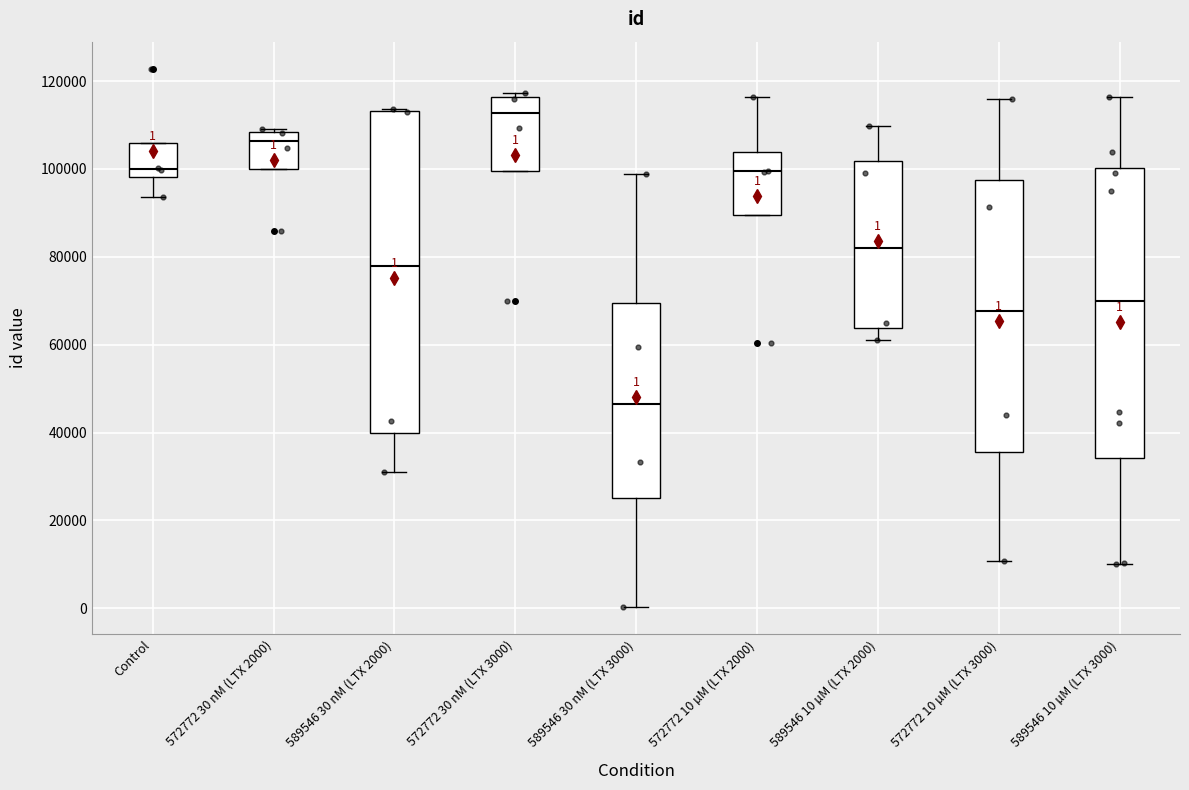

Which box has the highest median line?

572772 30 nM (LTX 3000)